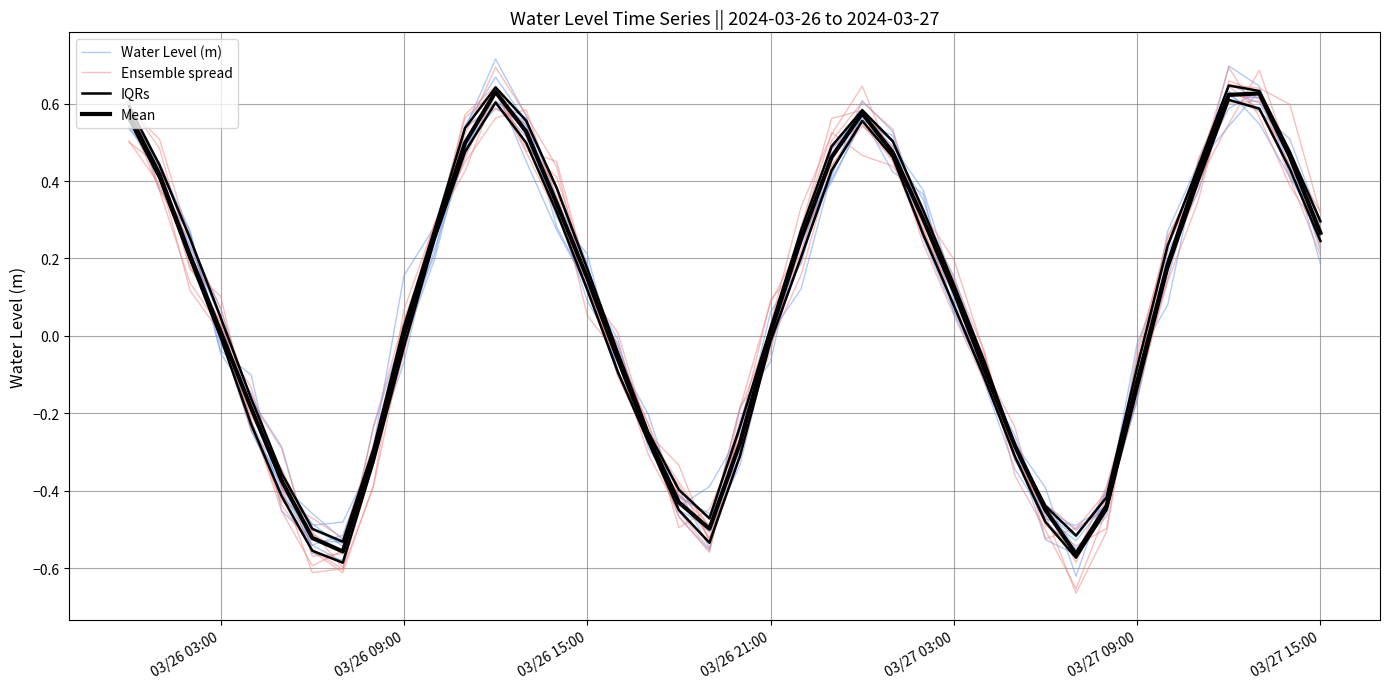

What is the value of the Mean point at the 13th from the left?

0.6